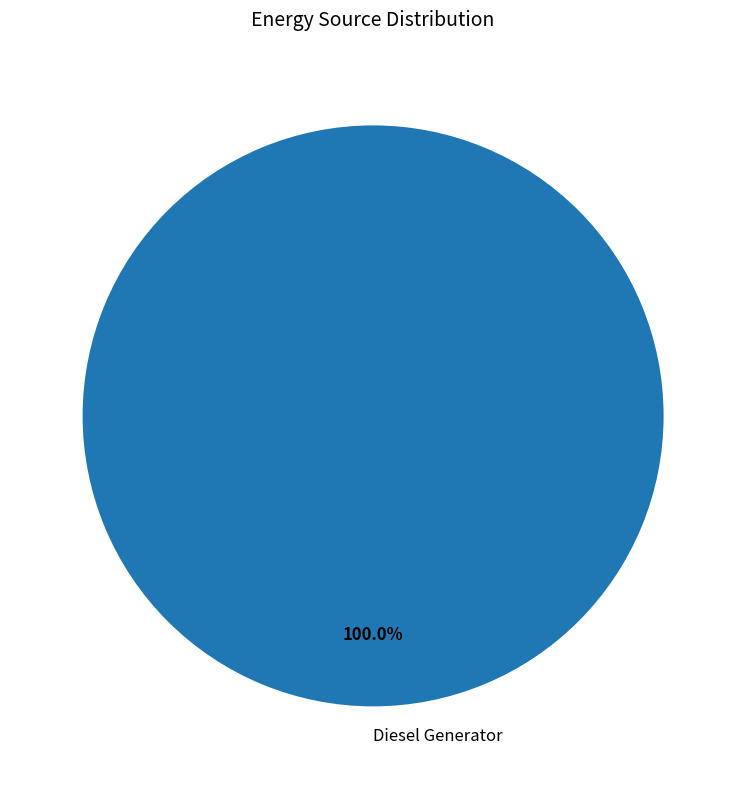

Rank the categories by value from lowest to highest.

Diesel Generator